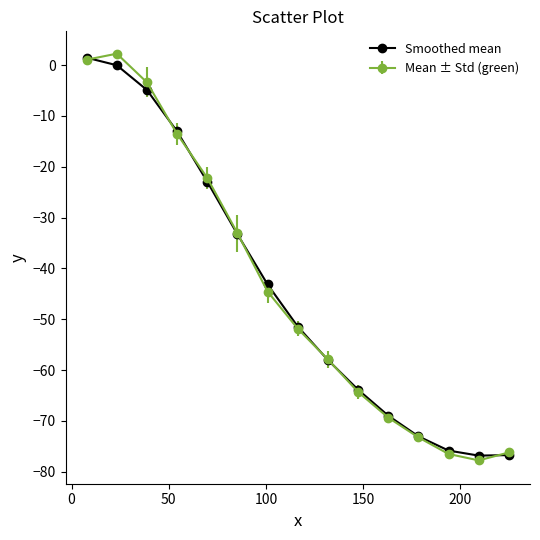

What is the value of the Mean ± Std (green) point at the 11th from the left?

-69.3